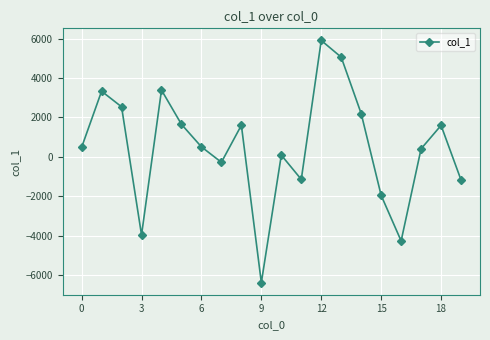

What is the average value?

477.9